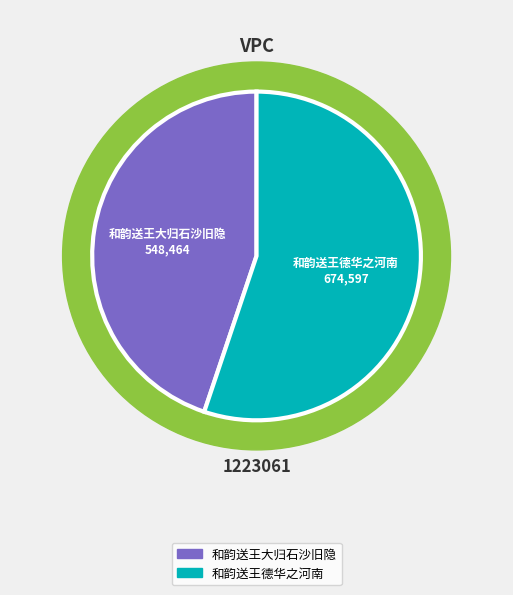

What is the total percentage of 和韵送王德华之河南 and 和韵送王大归石沙旧隐?

100.0%